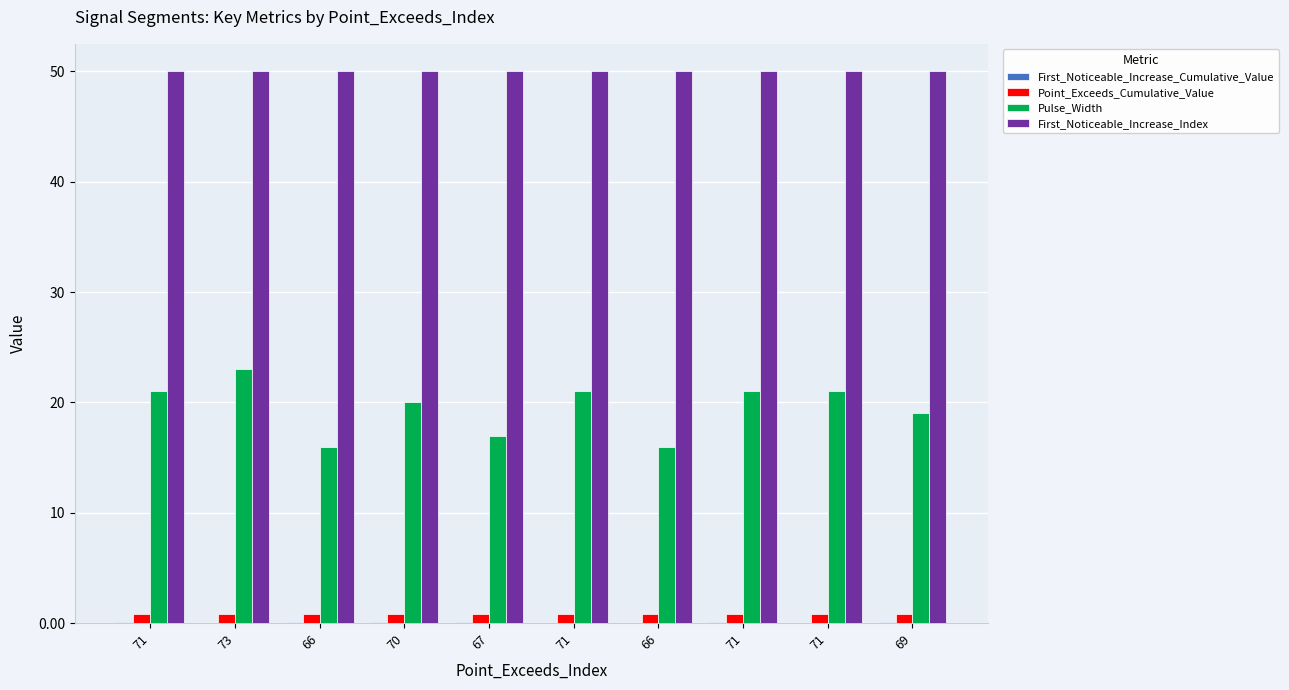

How many First_Noticeable_Increase_Cumulative_Value values are between 0 and 1?

10